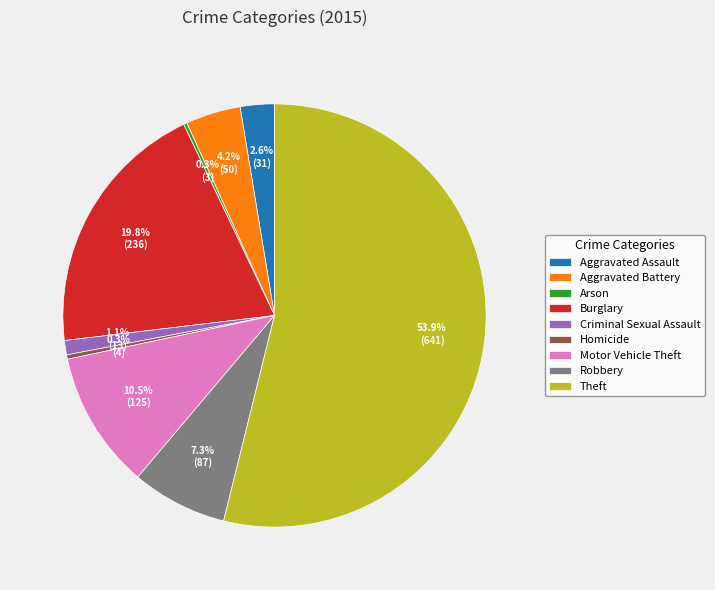

To the nearest percent, what is the average slice percentage?

11%